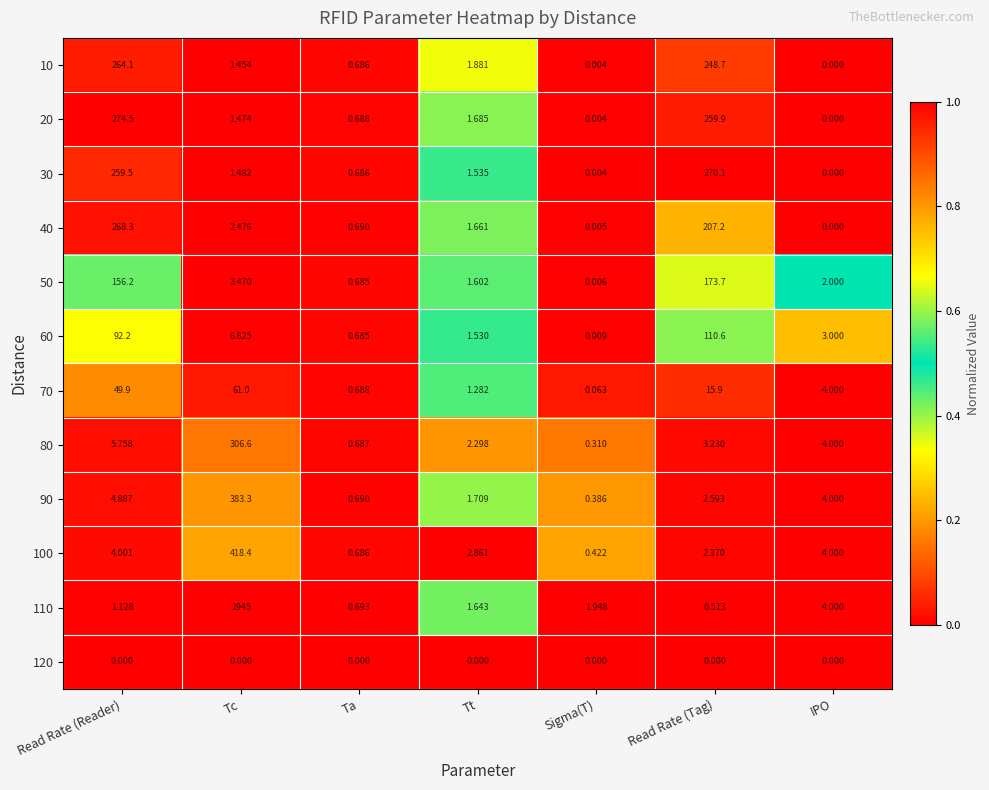

Which label corresponds to the largest value in the chart?

Tc